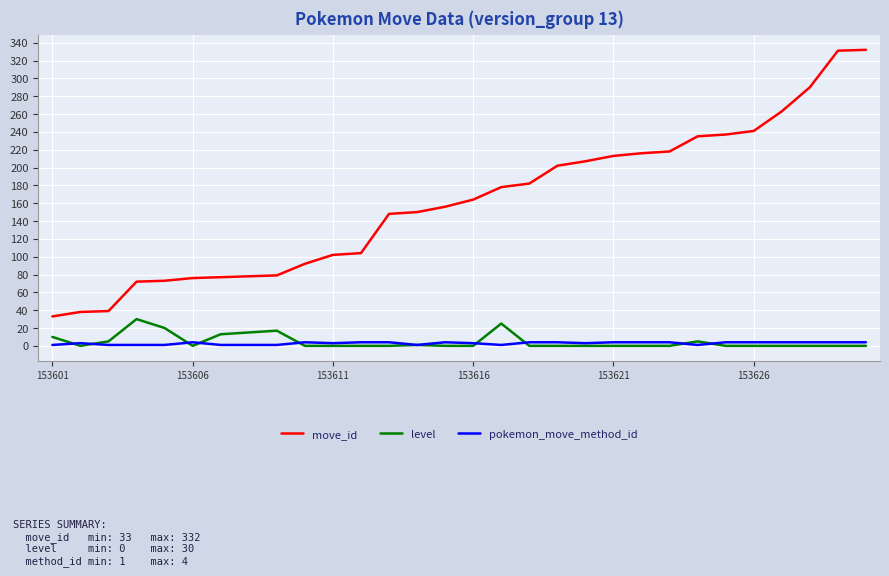

List the series in order of their peak value, lowest first.

pokemon_move_method_id, level, move_id